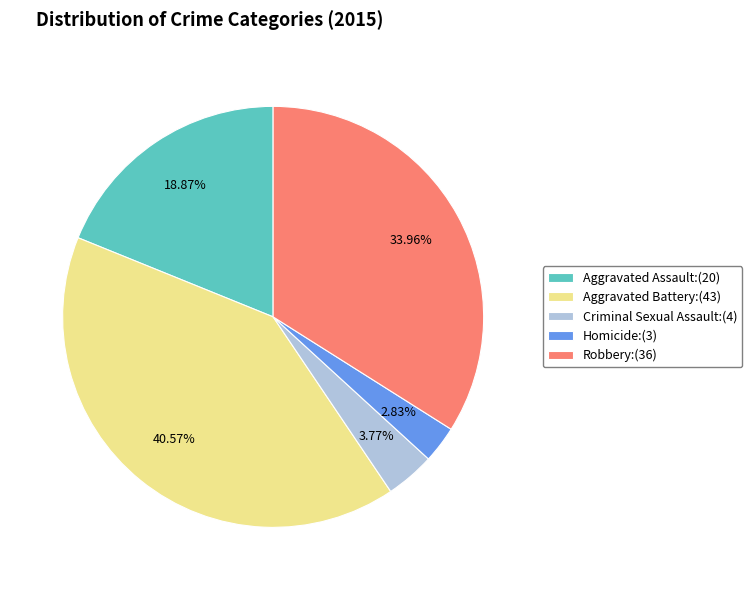

Rank the categories by value from lowest to highest.

Homicide, Criminal Sexual Assault, Aggravated Assault, Robbery, Aggravated Battery